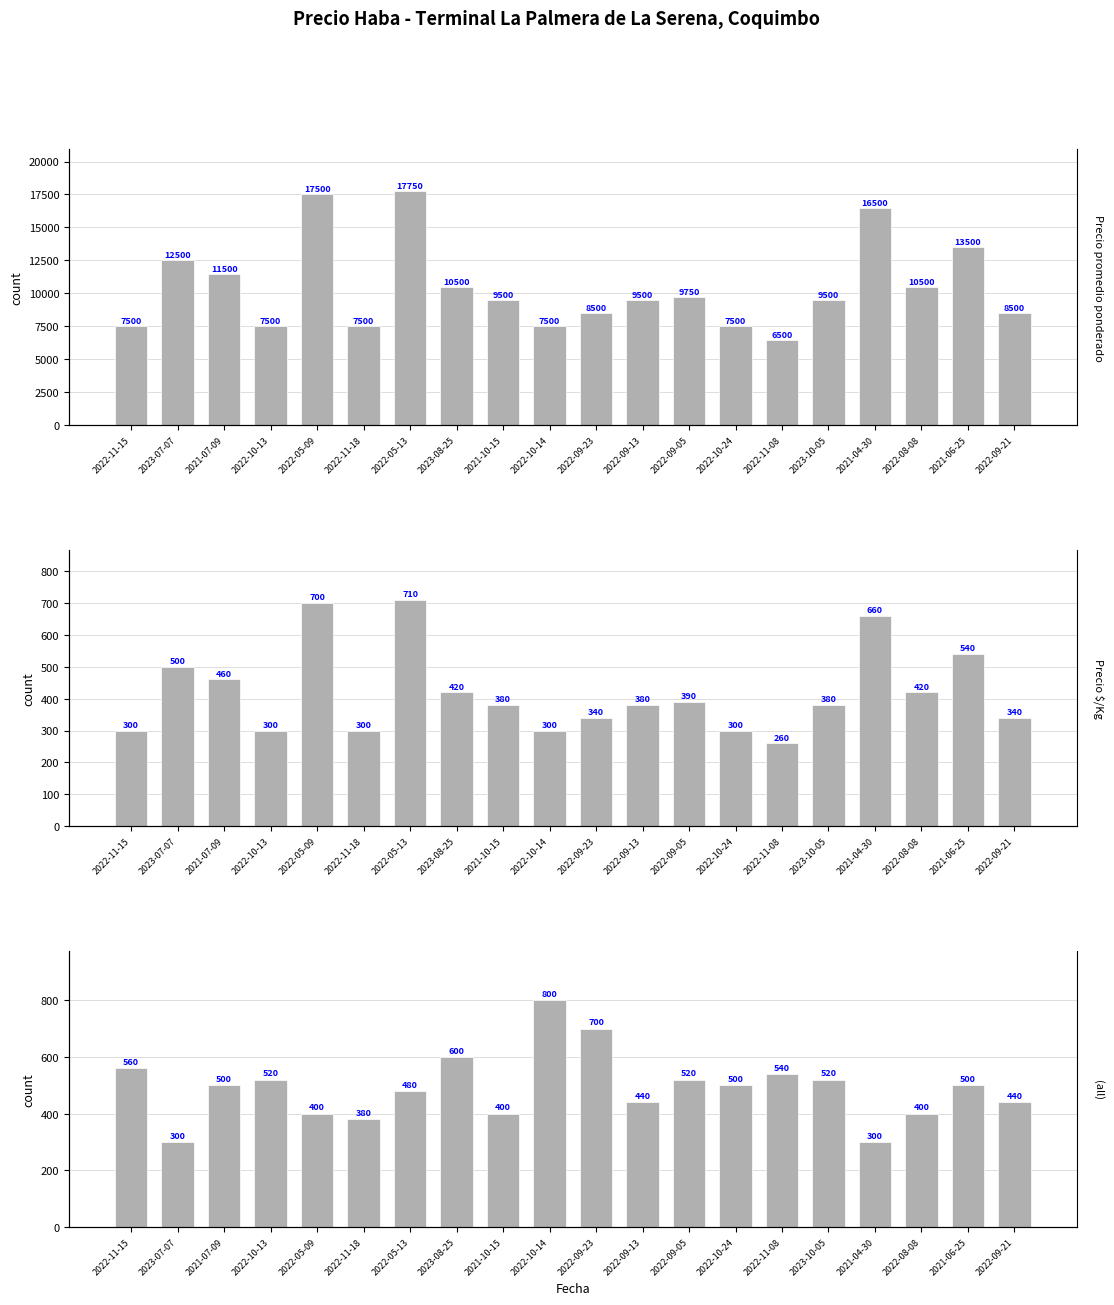

What is the label of the 10th bar from the left?

2022-10-14